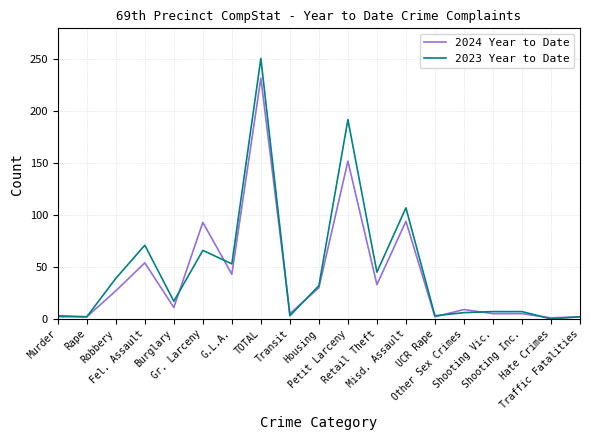

What are all the series names shown in the legend?

2024 Year to Date, 2023 Year to Date